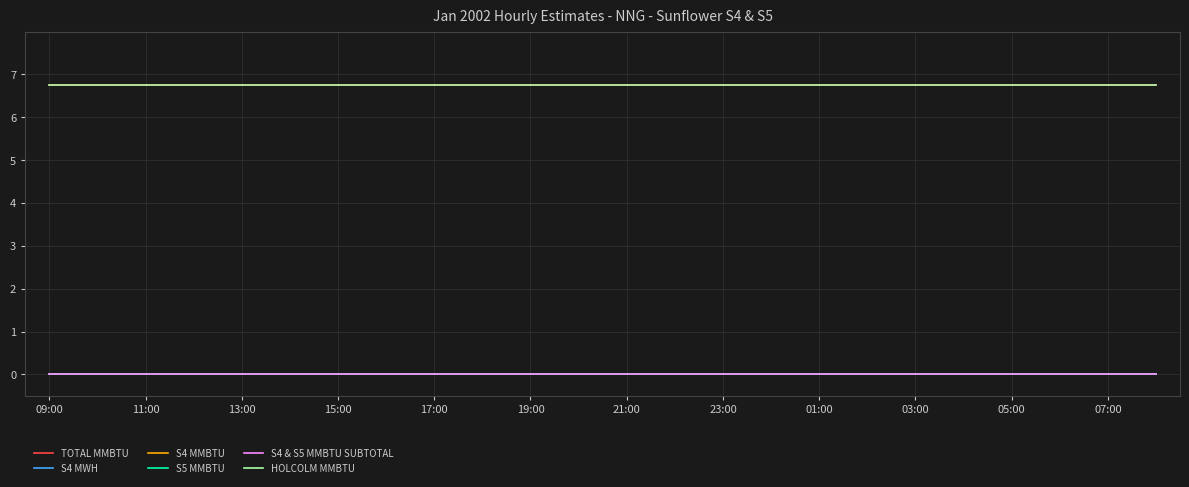

Rank the series by their maximum value, from lowest to highest.

S4 MWH, S4 MMBTU, S5 MMBTU, S4 & S5 MMBTU SUBTOTAL, TOTAL MMBTU, HOLCOLM MMBTU